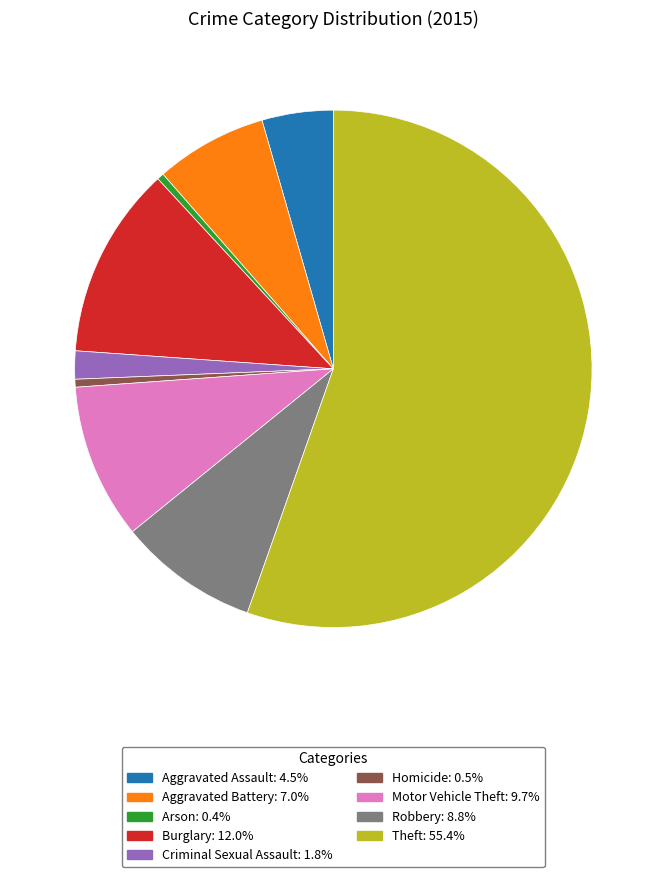

Which slice is the largest?

Theft